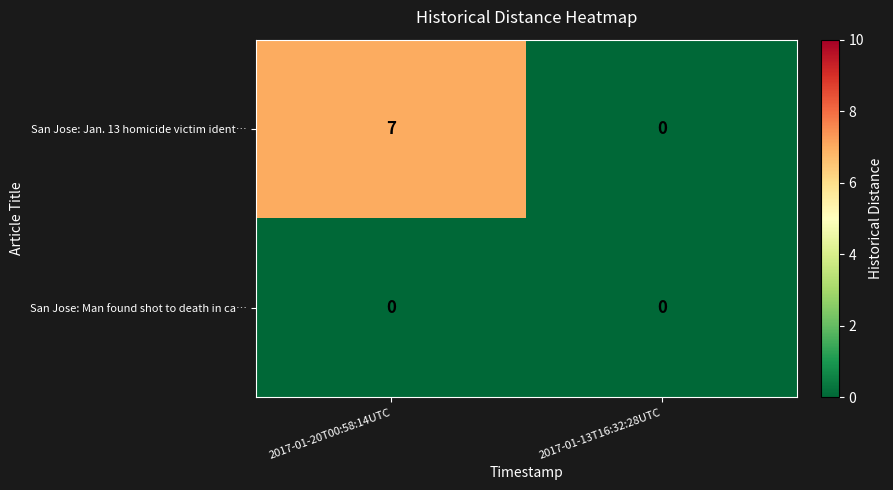

Rank the series by their maximum value, from lowest to highest.

San Jose: Man found shot to death in ca…, San Jose: Jan. 13 homicide victim ident…